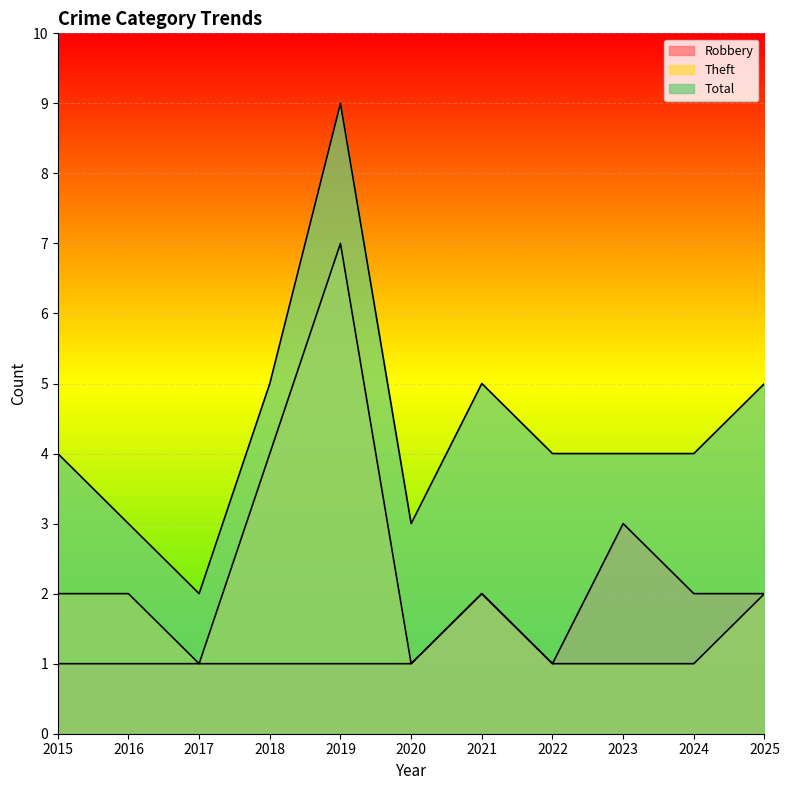

Between 2025 and 2016, which is larger?

2025